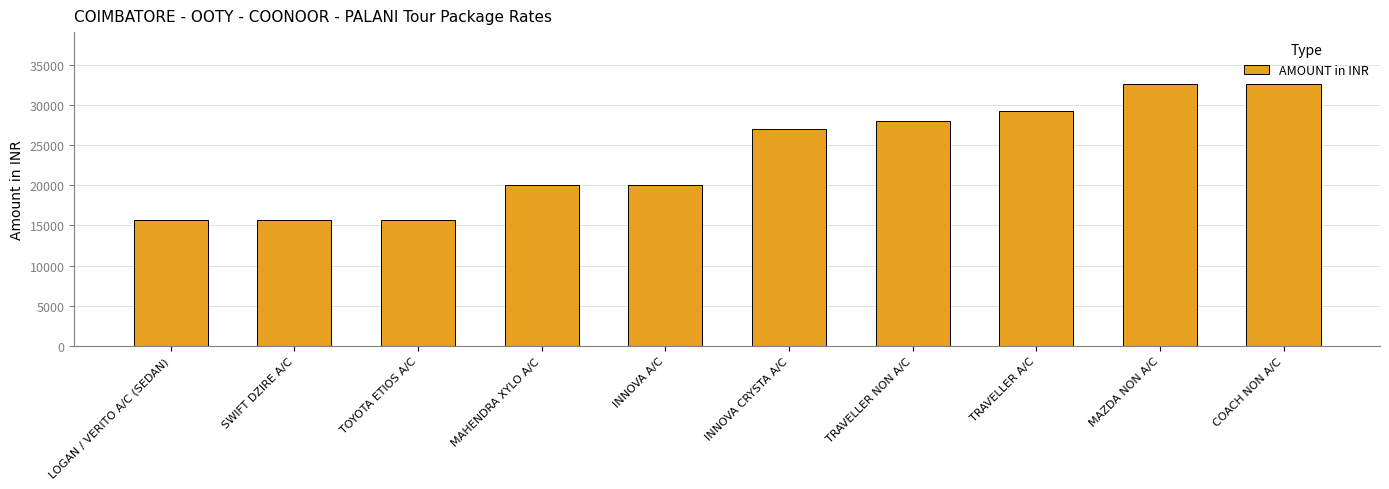

What is the label of the 6th bar from the left?

INNOVA CRYSTA A/C